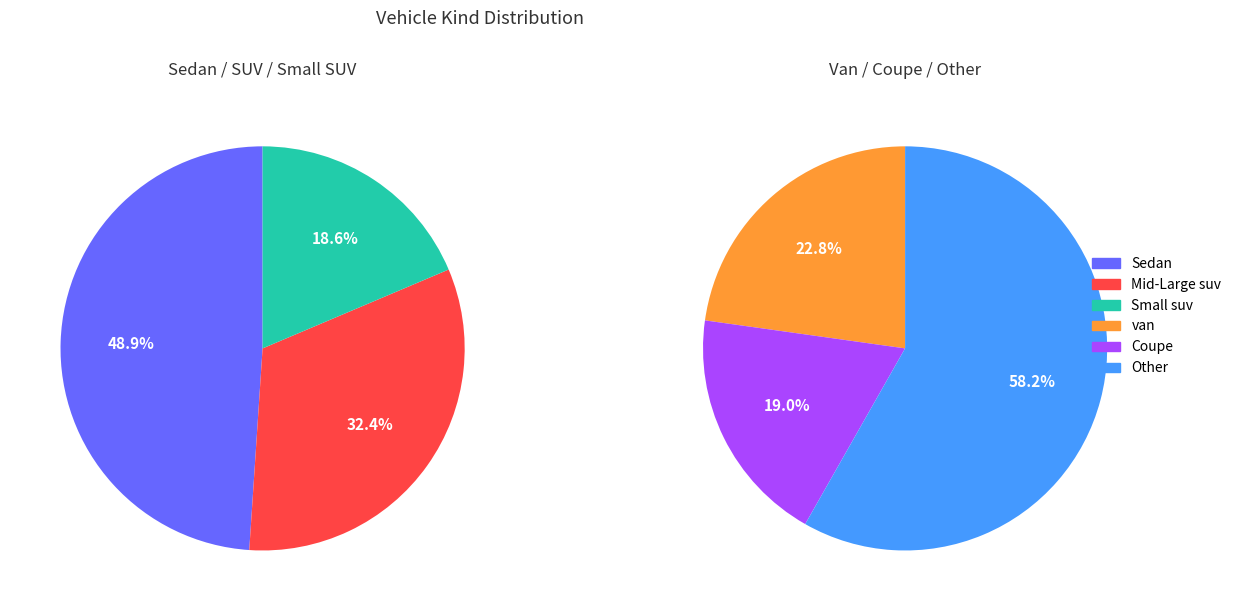

Is it true that van is 13% of the pie?

False